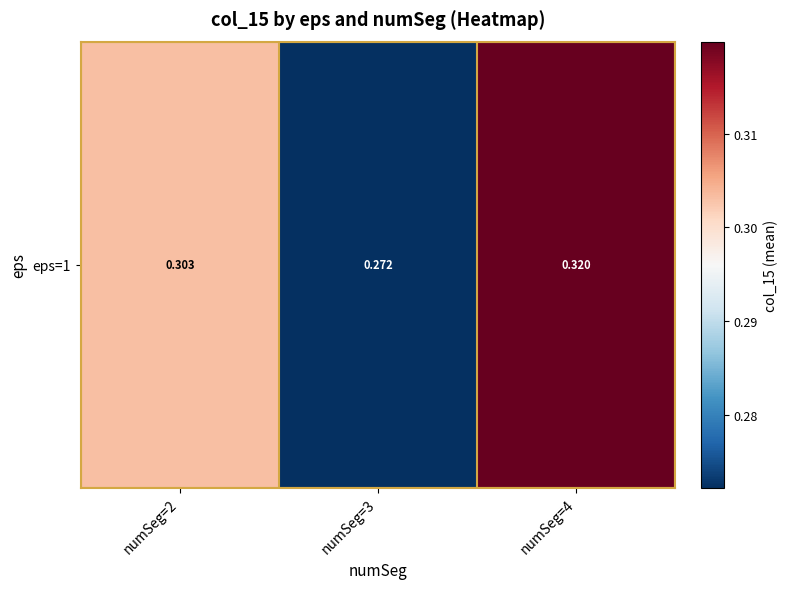

Rank the categories by value from lowest to highest.

numSeg=3, numSeg=2, numSeg=4